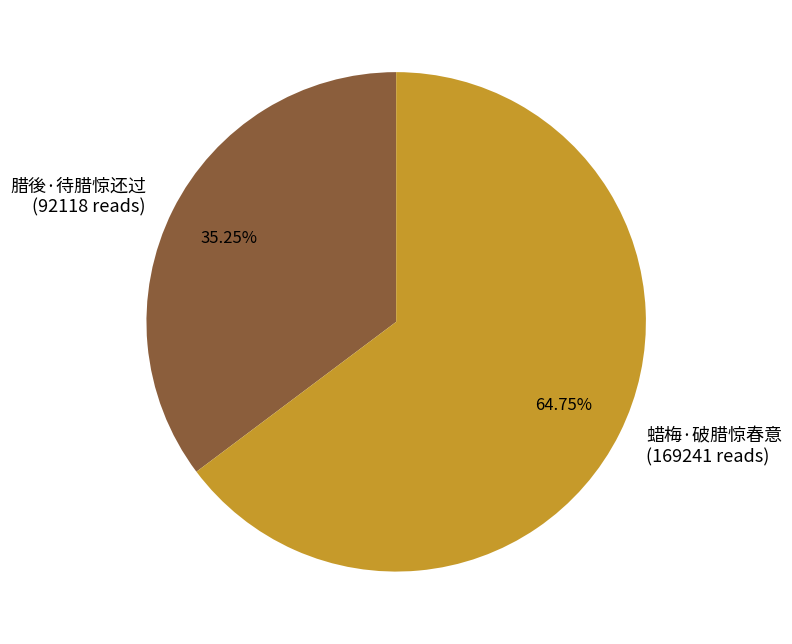

The 蜡梅·破腊惊春意 slice represents 65% of the pie. True or false?

True